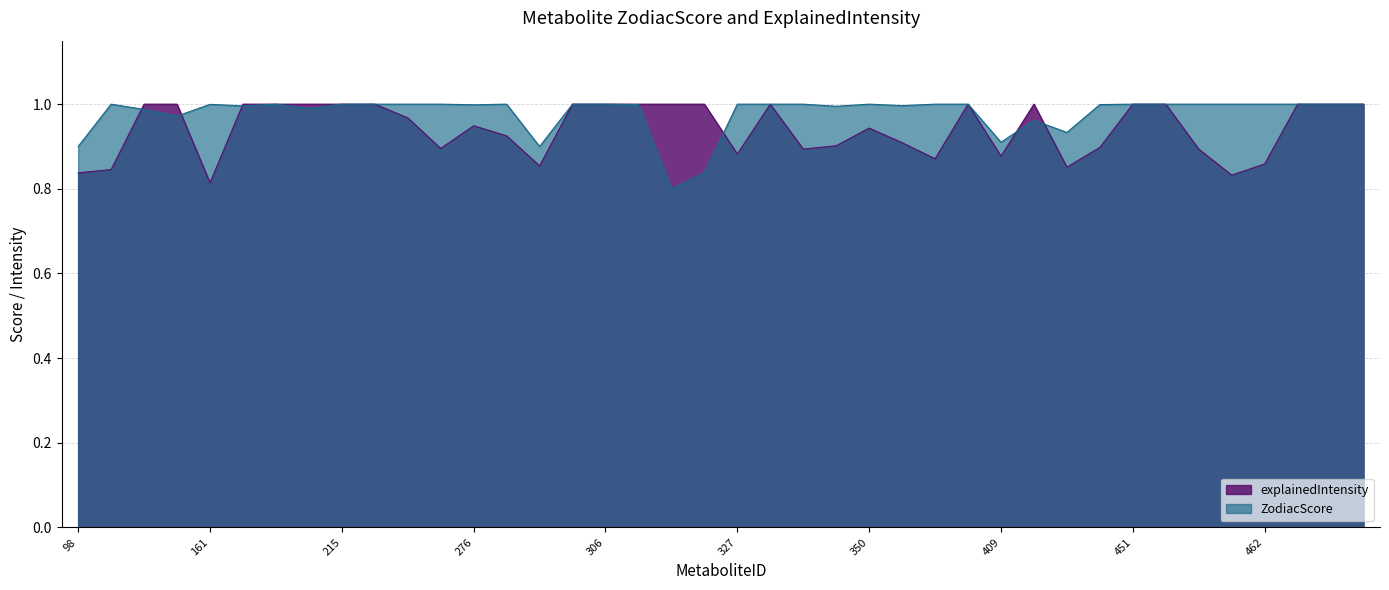

How many interior local valleys does the ZodiacScore series have?

10